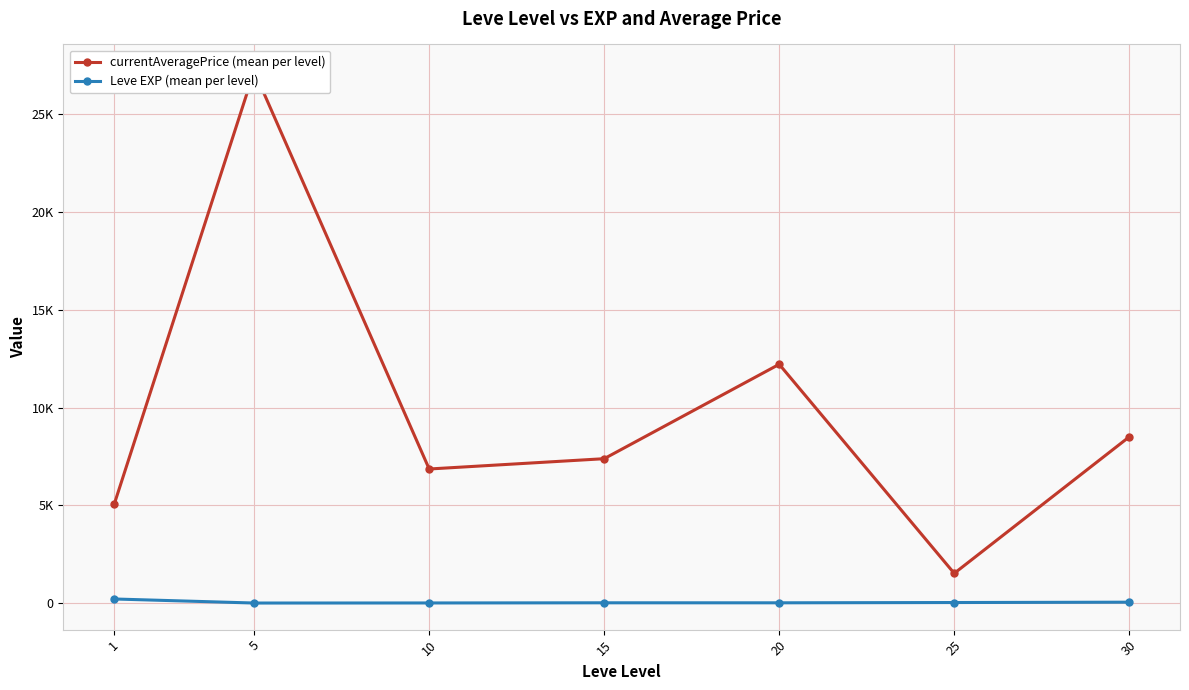

Which series has the widest spread of values?

currentAveragePrice (mean per level)